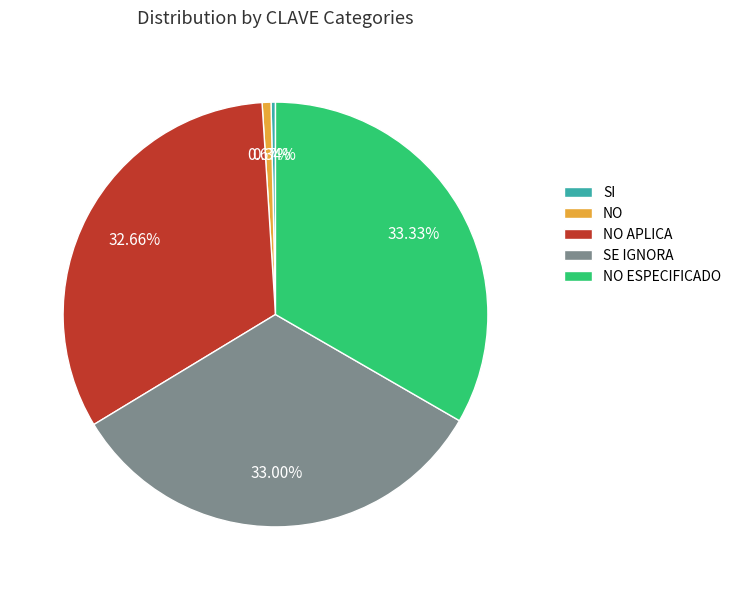

The SI slice represents 8% of the pie. True or false?

False